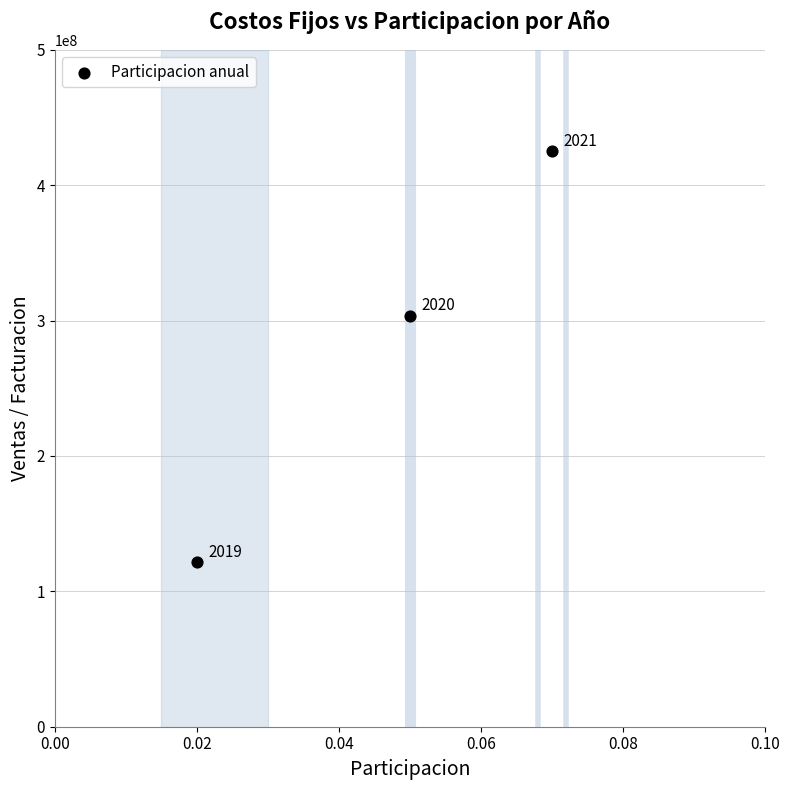

What Y value in the scatter plot is closest to 273281400?

303646000